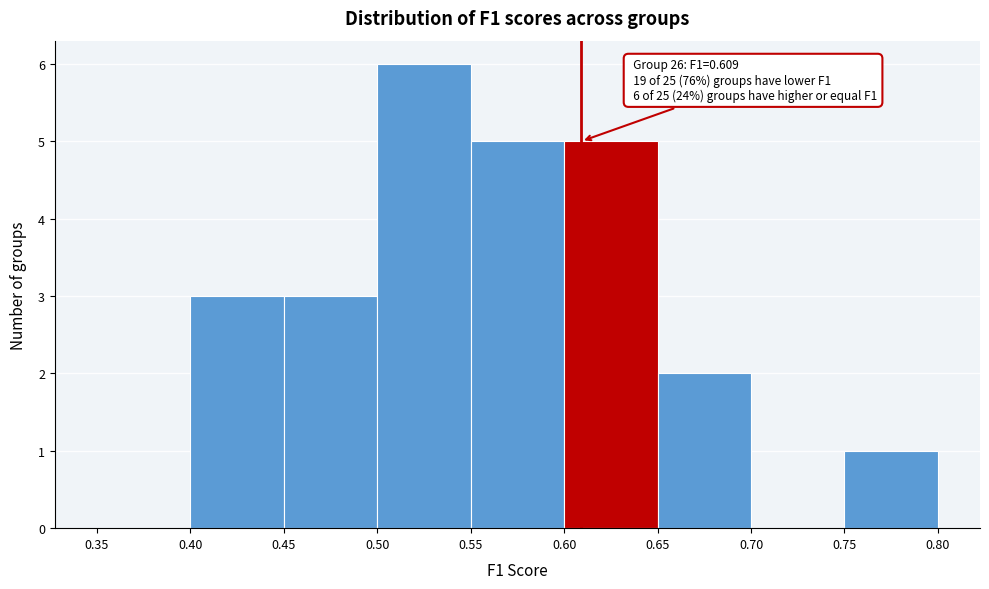

Which range on the x-axis has the tallest bar?

0.50 to 0.55